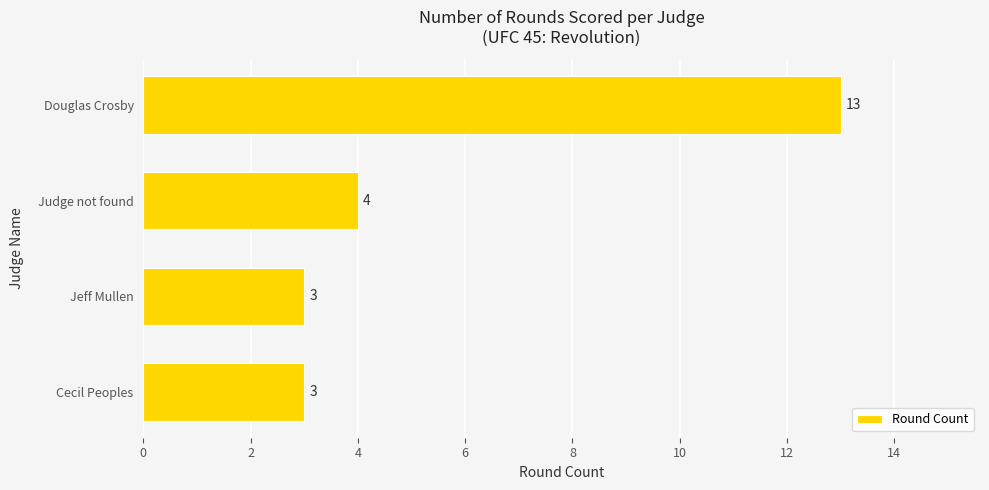

Is it true that the value at Jeff Mullen is 3?

True